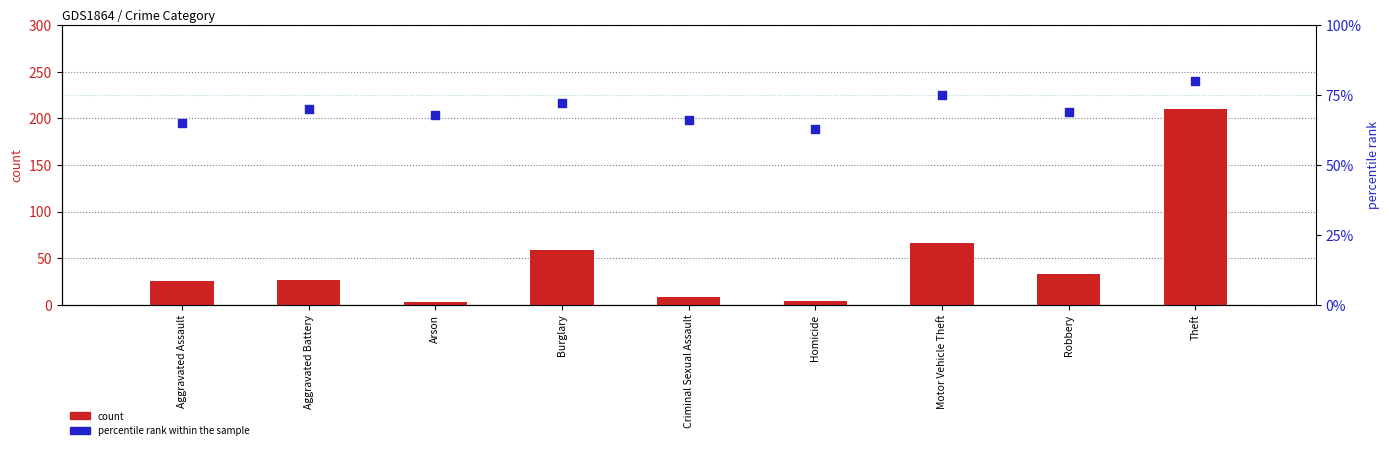

What are all the series names shown in the legend?

count, percentile rank within the sample